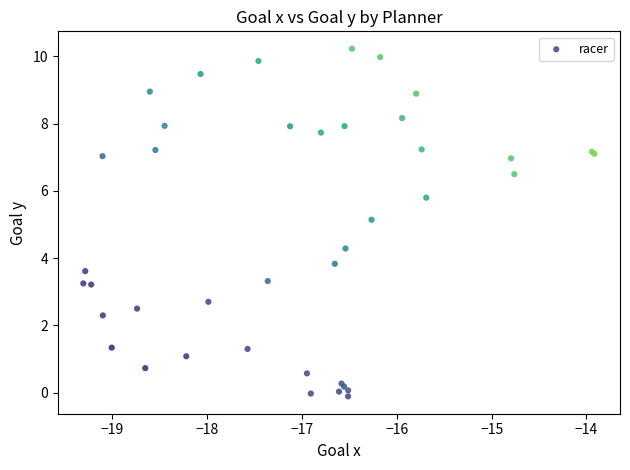

What Y value in the scatter plot is closest to 5?

5.1